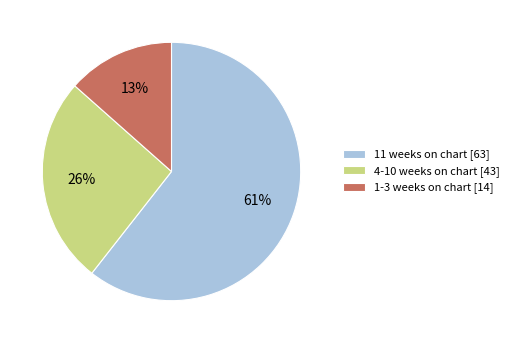

Which slice is the largest?

11 weeks on chart [63]